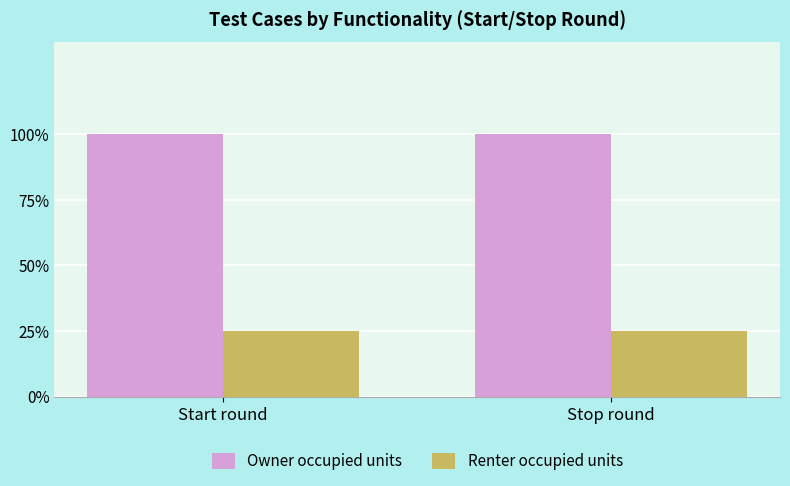

Are the bars horizontal?

No